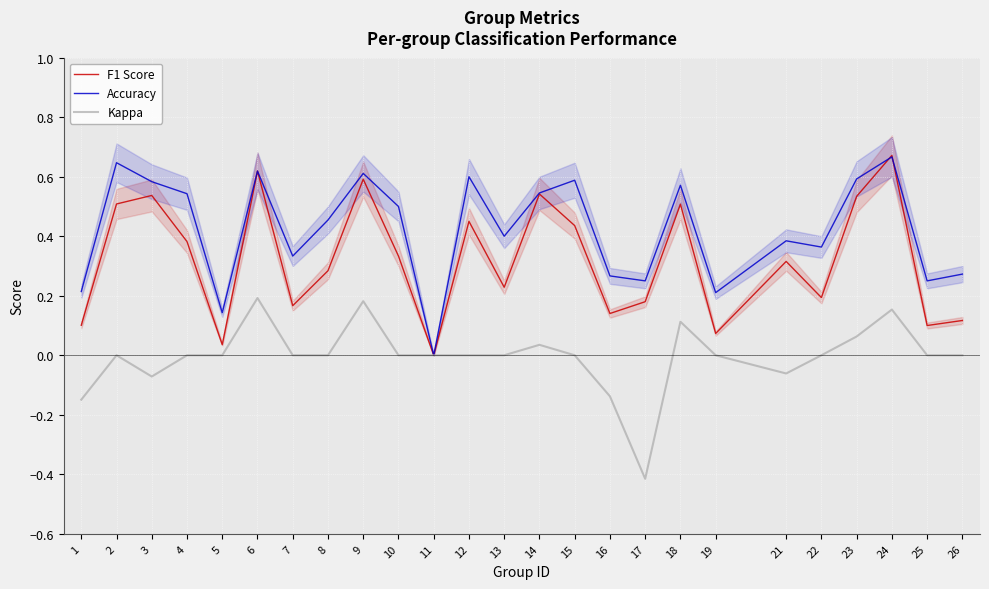

The Accuracy series shows 0.5 at 8. True or false?

True